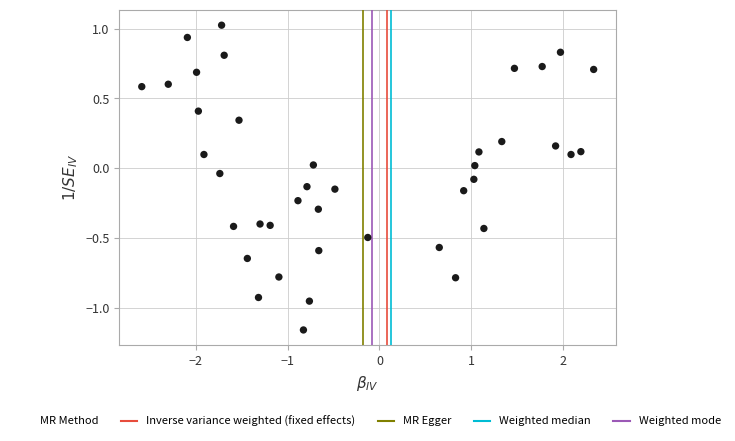

What is the range of Y values (max minus min)?

2.2